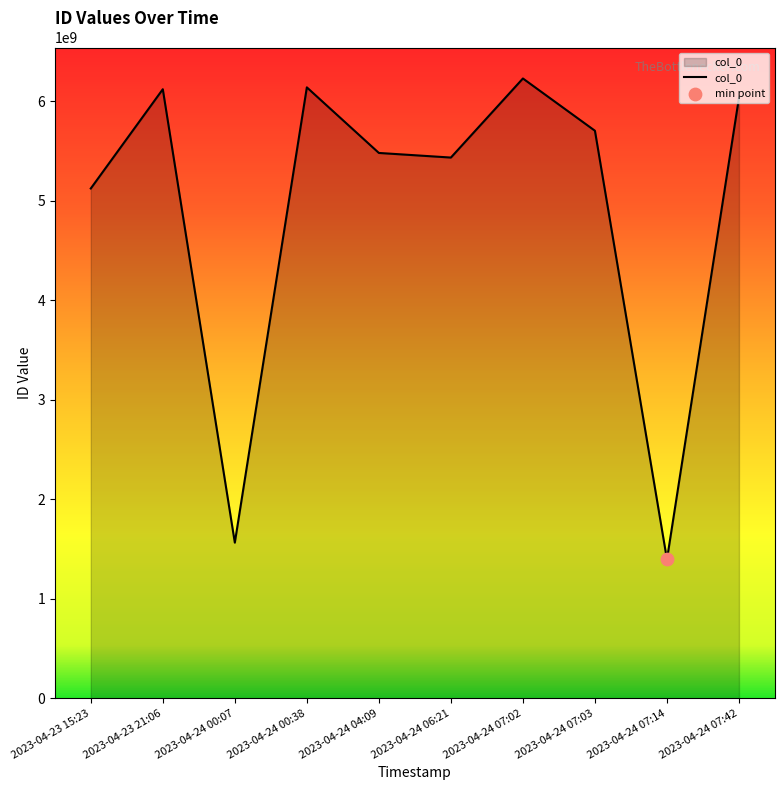

Approximately how many times larger is the value at 2023-04-24 07:42 compared to 2023-04-24 00:07?

3.9